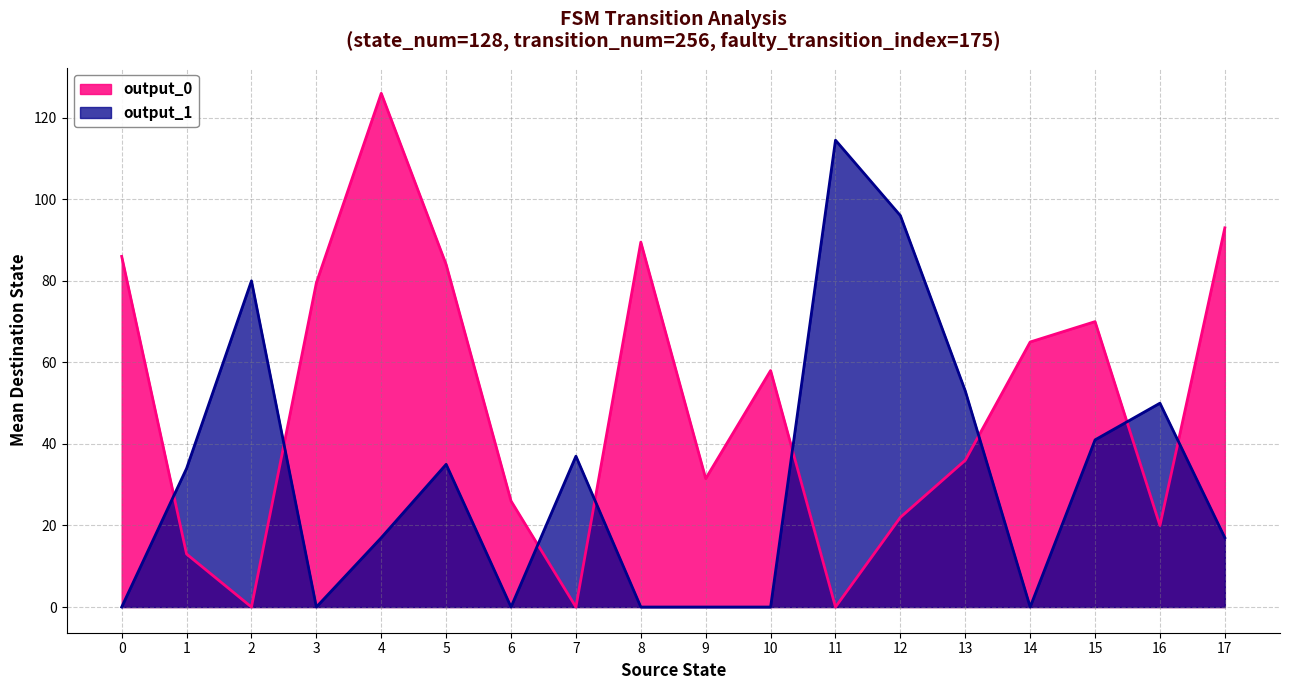

What is the difference between the output_0 values at 12 and 9?

9.5